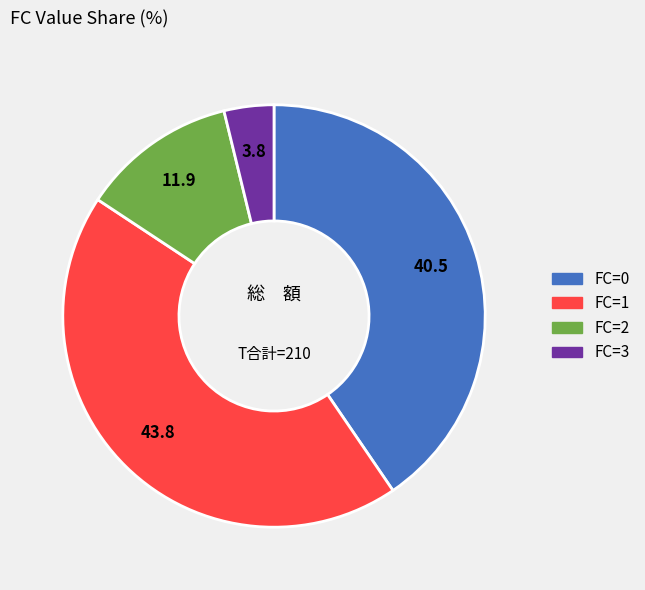

How many segments does this pie chart have?

4